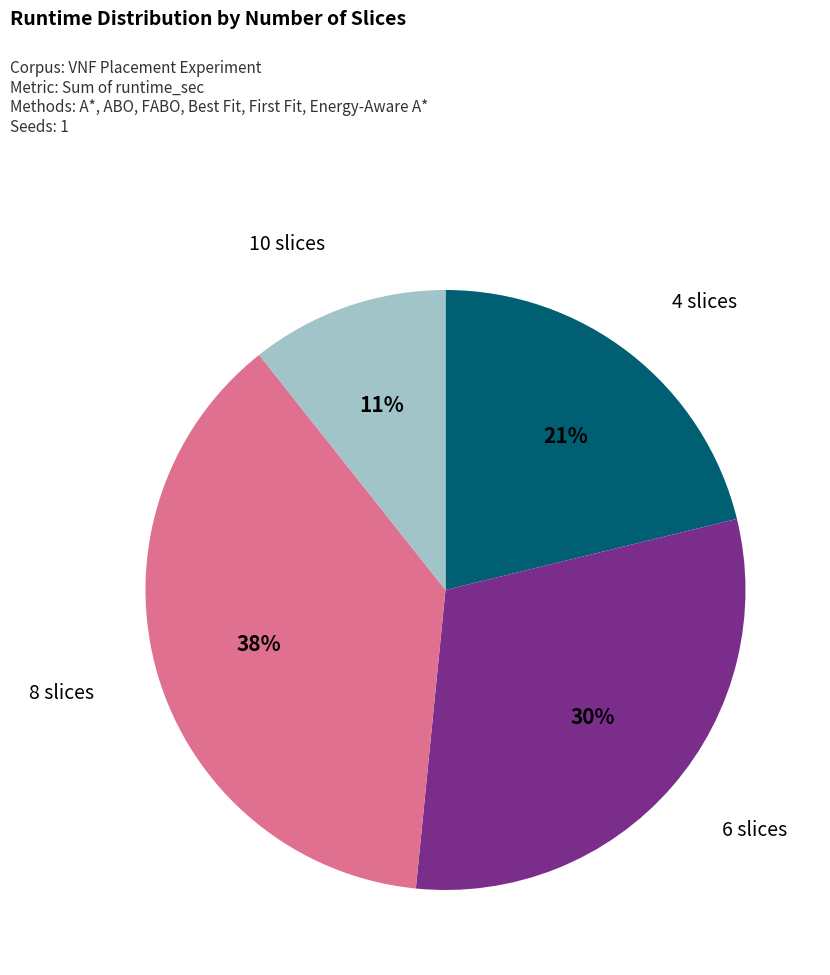

How many segments does this pie chart have?

4